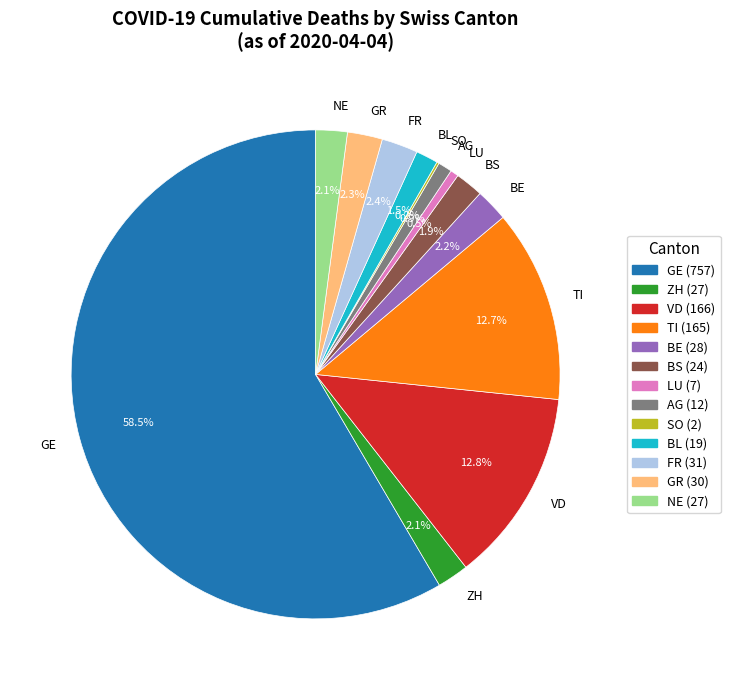

What is the largest slice in the pie chart?

GE